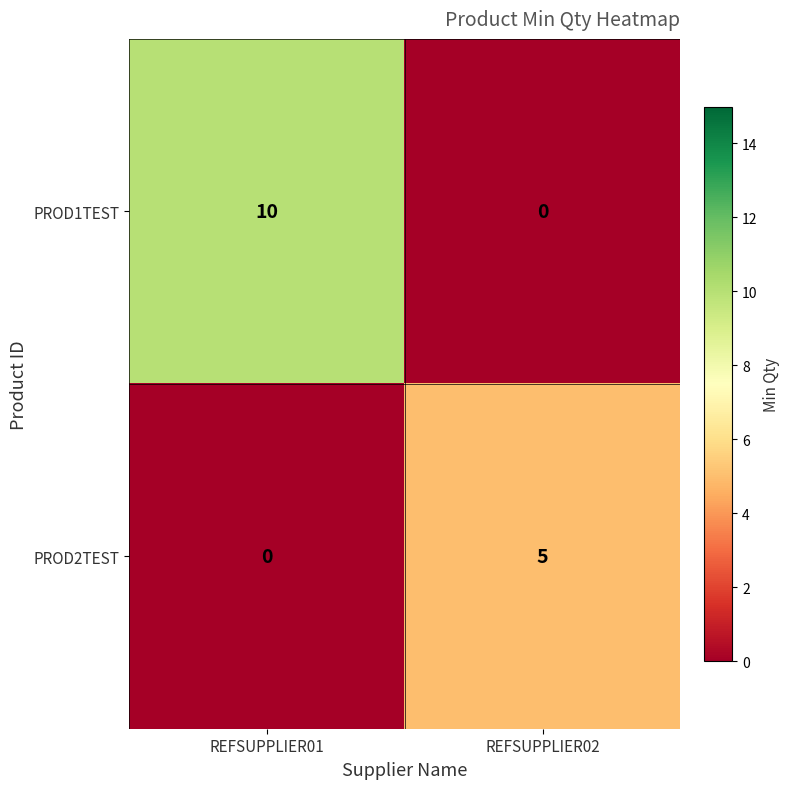

At which category is the sum across all series the highest?

REFSUPPLIER01